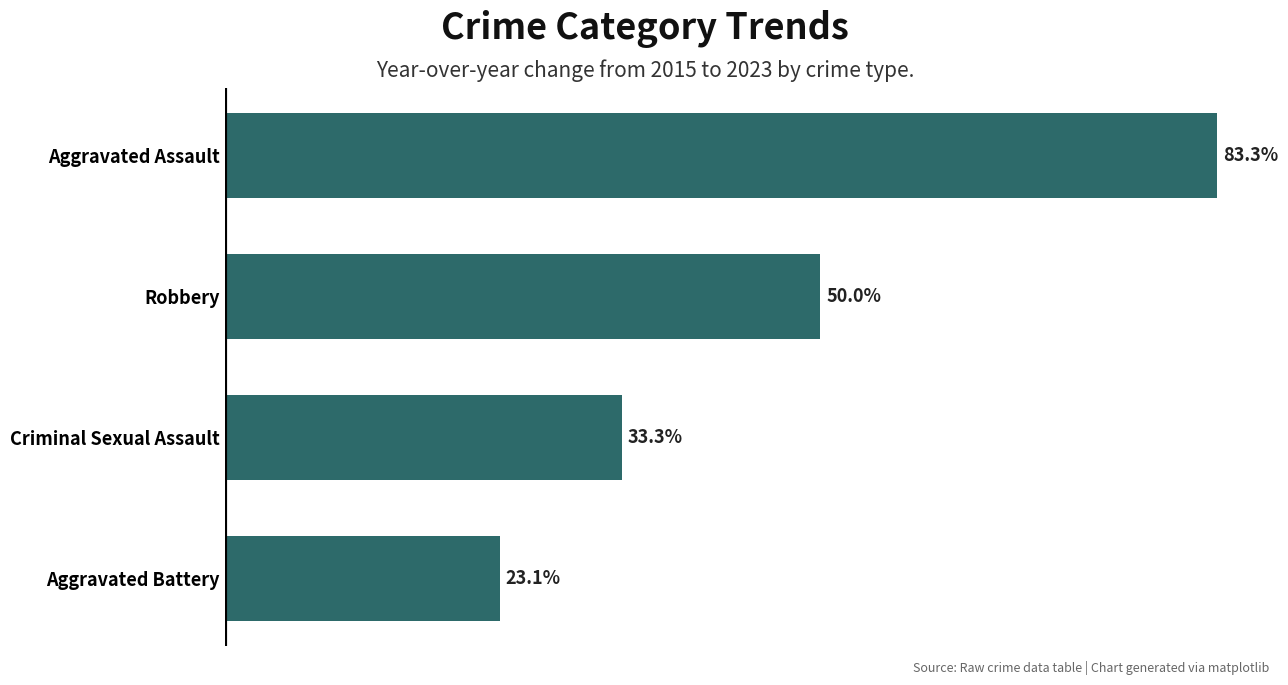

Are the bars grouped side by side (vs. stacked)?

No